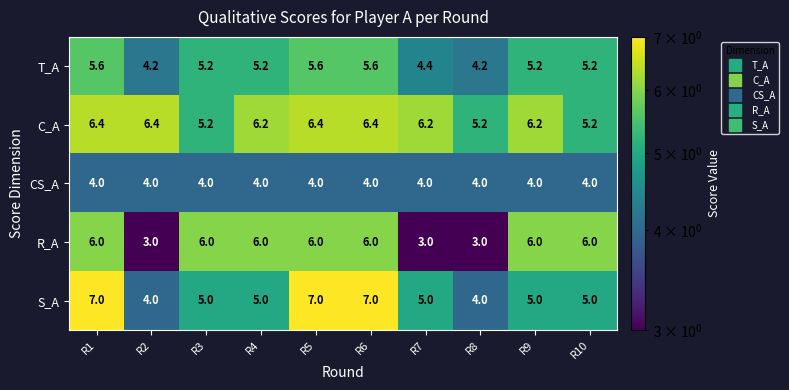

True or false: CS_A has a value of 5.9 at R10.

False